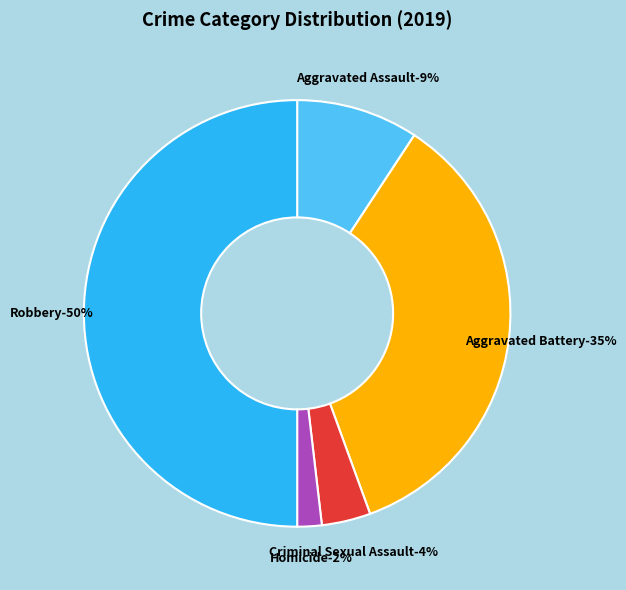

How many slices are in this pie chart?

5